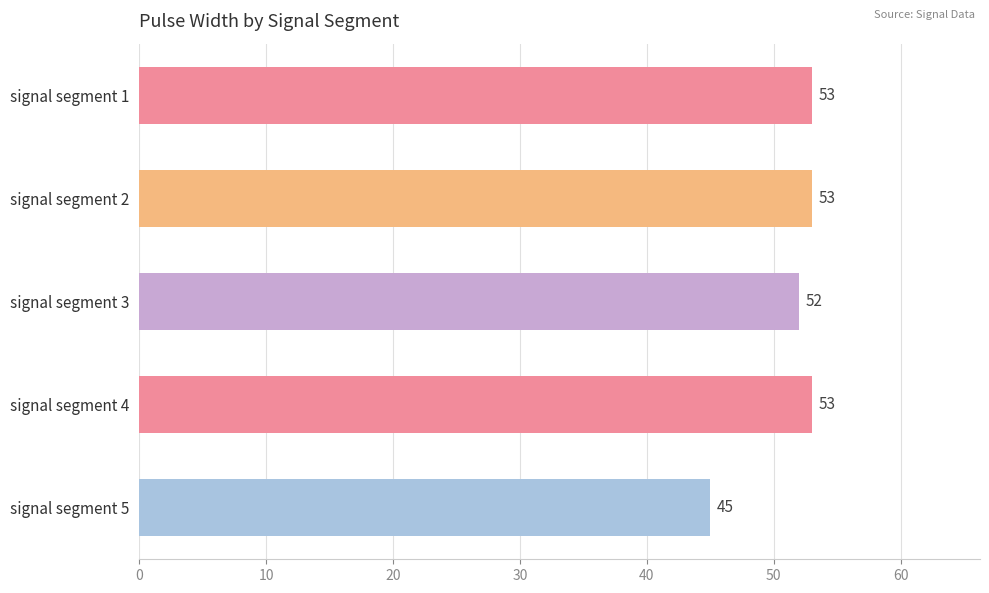

What is the value of the 5th bar from the top?

45